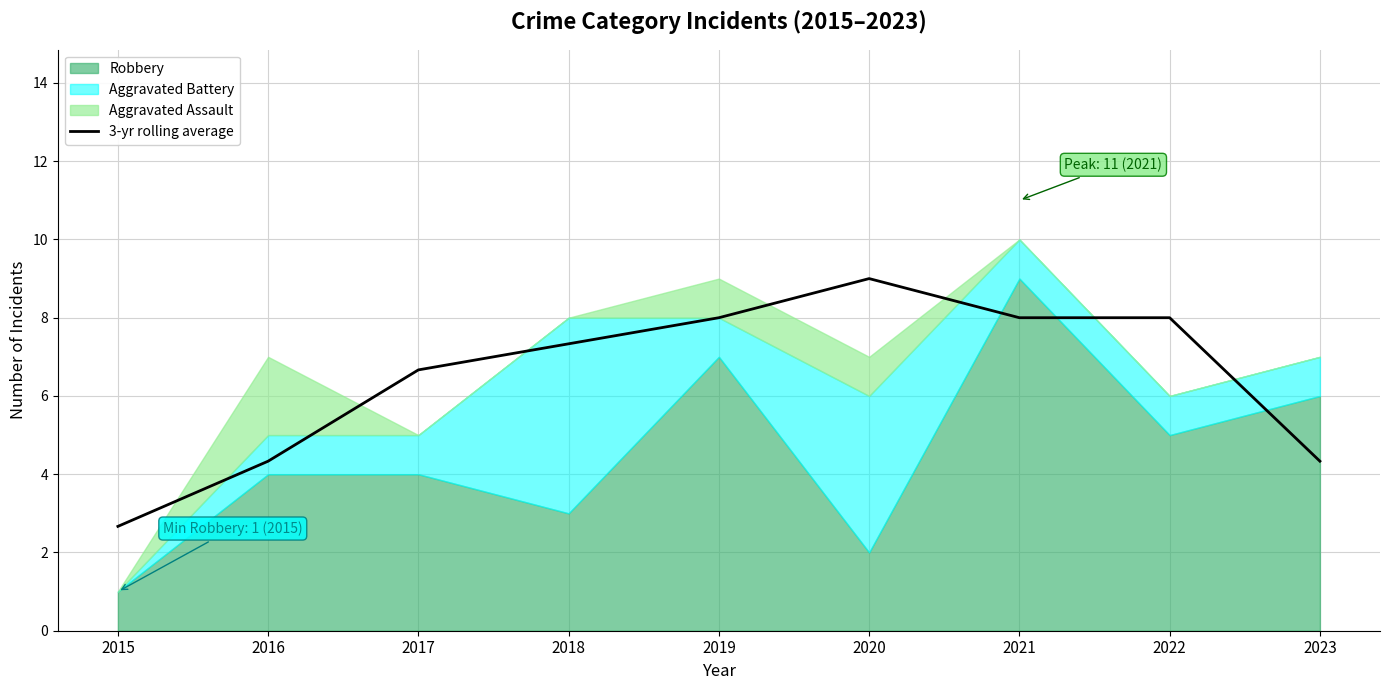

What is the sum of all values?

58.3